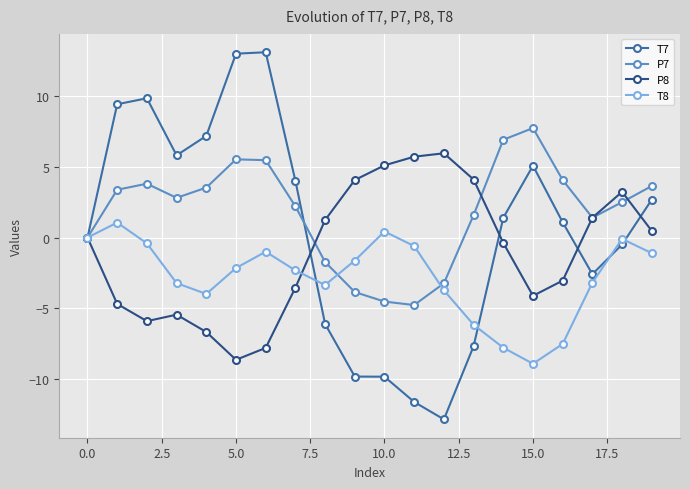

Which series has the largest total across all categories?

P7